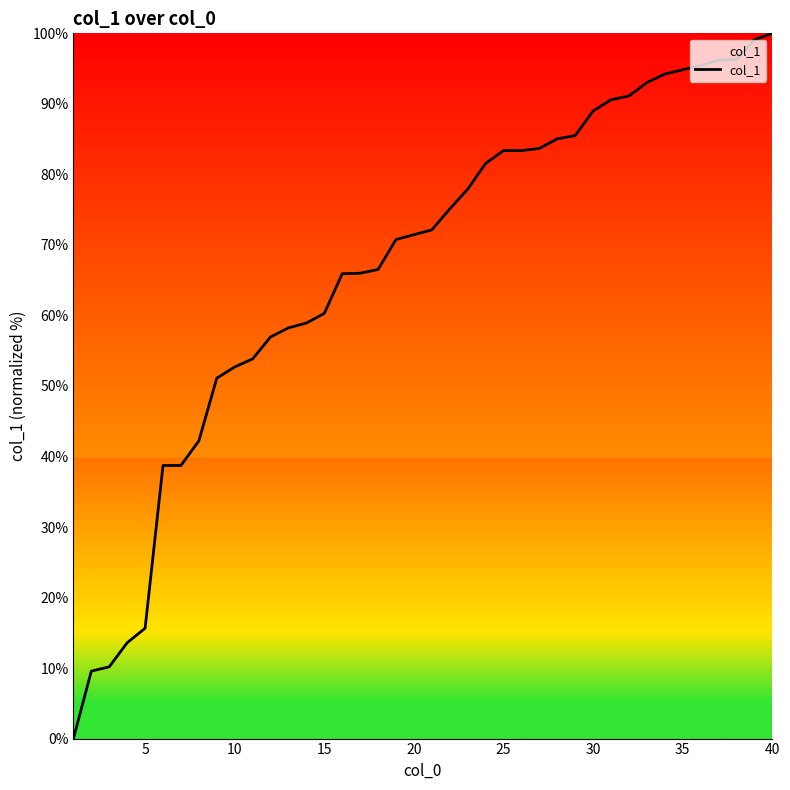

What is the difference between the maximum and minimum values?

100.0